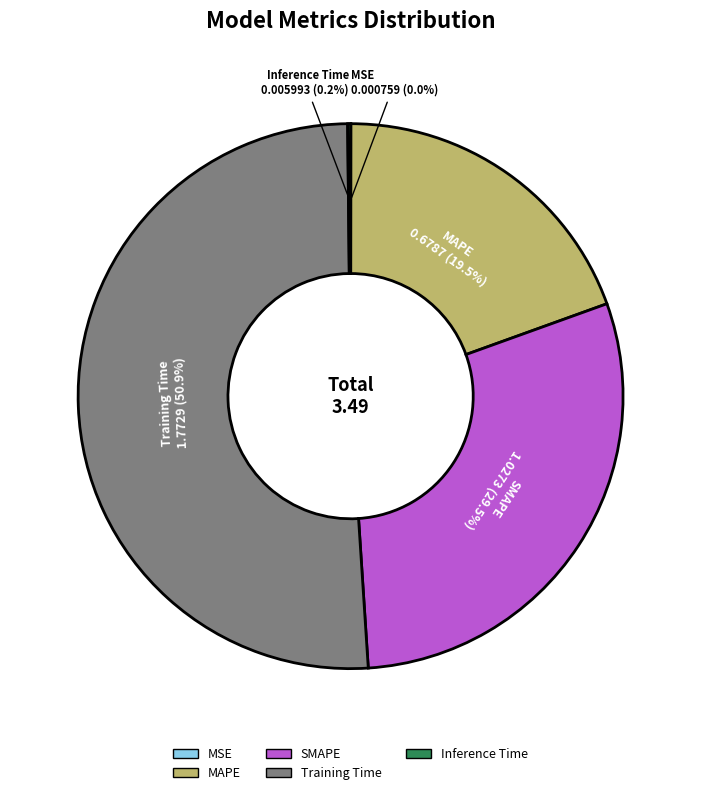

Is Training Time the majority of the pie?

Yes